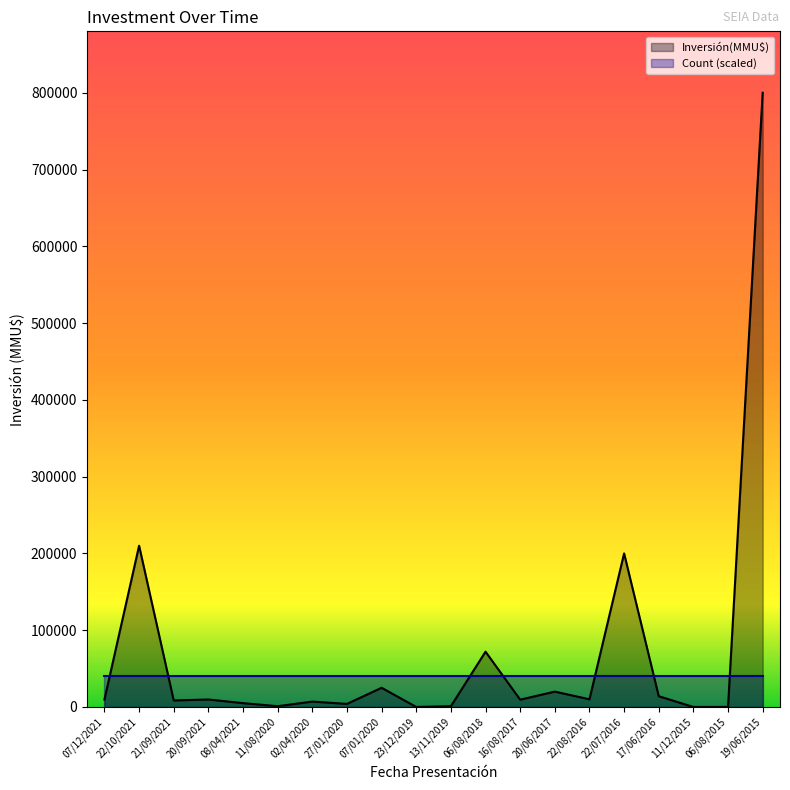

What is the ratio of the value at 22/08/2016 to the value at 27/01/2020?

2.5